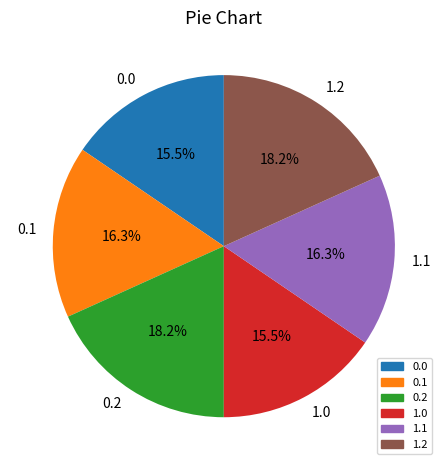

What is the total percentage of 0.2 and 0.1?

34.5%